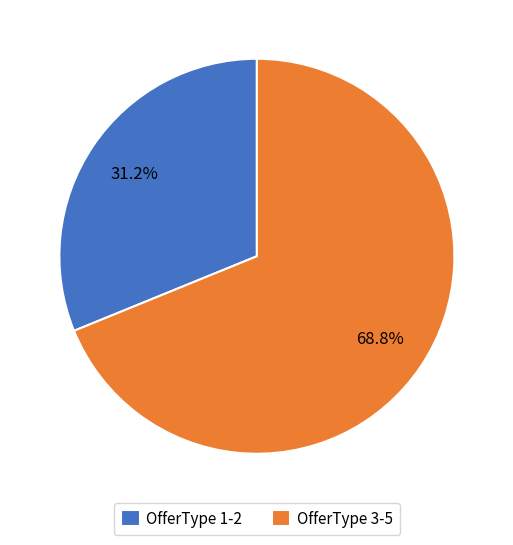

What is the ratio of the value at OfferType 1-2 to the value at OfferType 3-5?

0.5